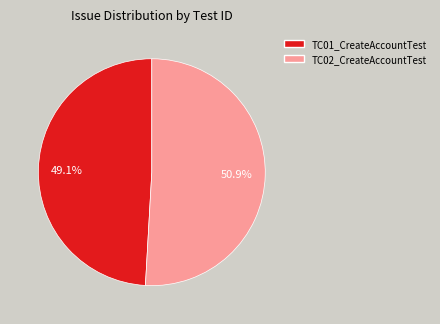

What percentage do TC01_CreateAccountTest and TC02_CreateAccountTest together represent?

100.0%